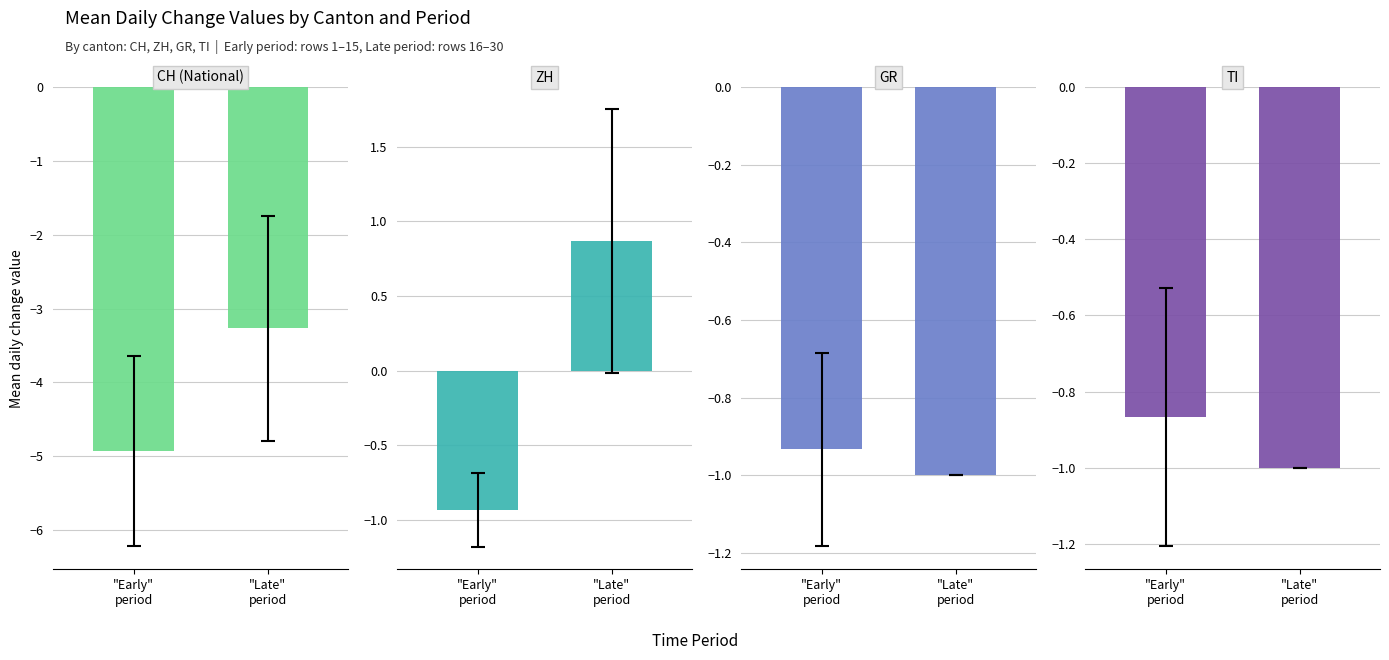

What are all the series names shown in the legend?

CH, ZH, GR, TI